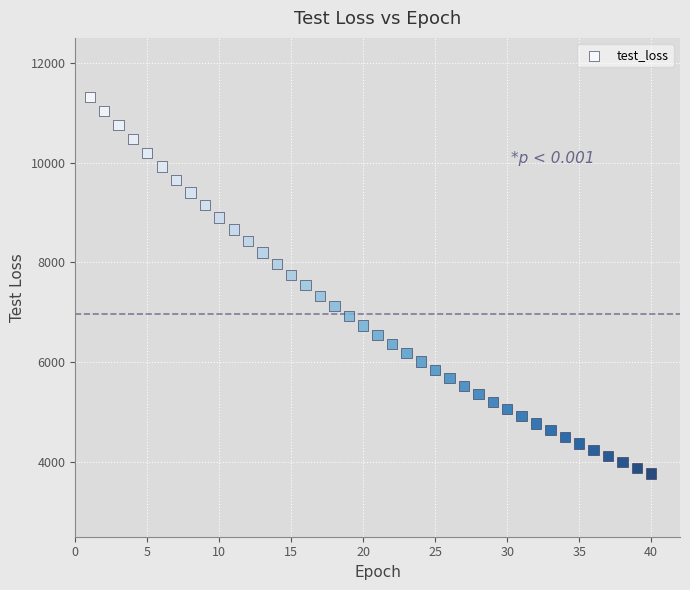

What is the range of X values (max minus min)?

39.0